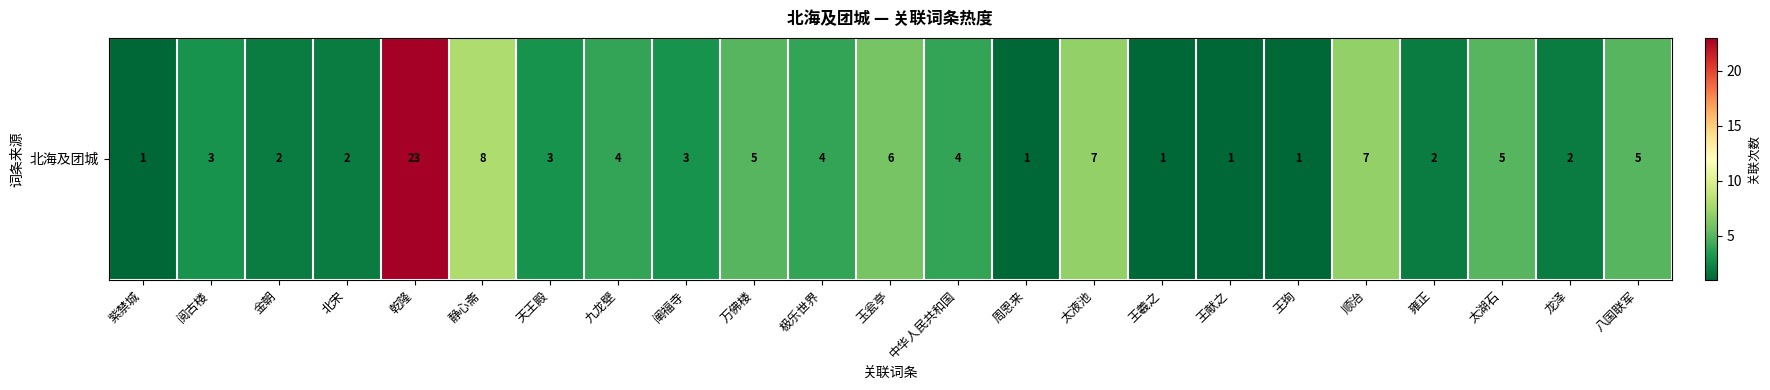

Rank the categories by value from highest to lowest.

乾隆, 静心斋, 太液池, 顺治, 玉瓮亭, 万佛楼, 太湖石, 八国联军, 九龙壁, 极乐世界, 中华人民共和国, 阅古楼, 天王殿, 阐福寺, 金朝, 北宋, 雍正, 龙泽, 紫禁城, 周恩来, 王羲之, 王献之, 王珣